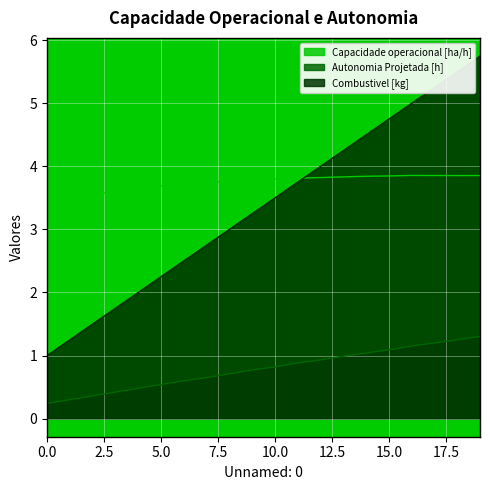

What is the average value of the Capacidade operacional [ha/h] series?

3.7